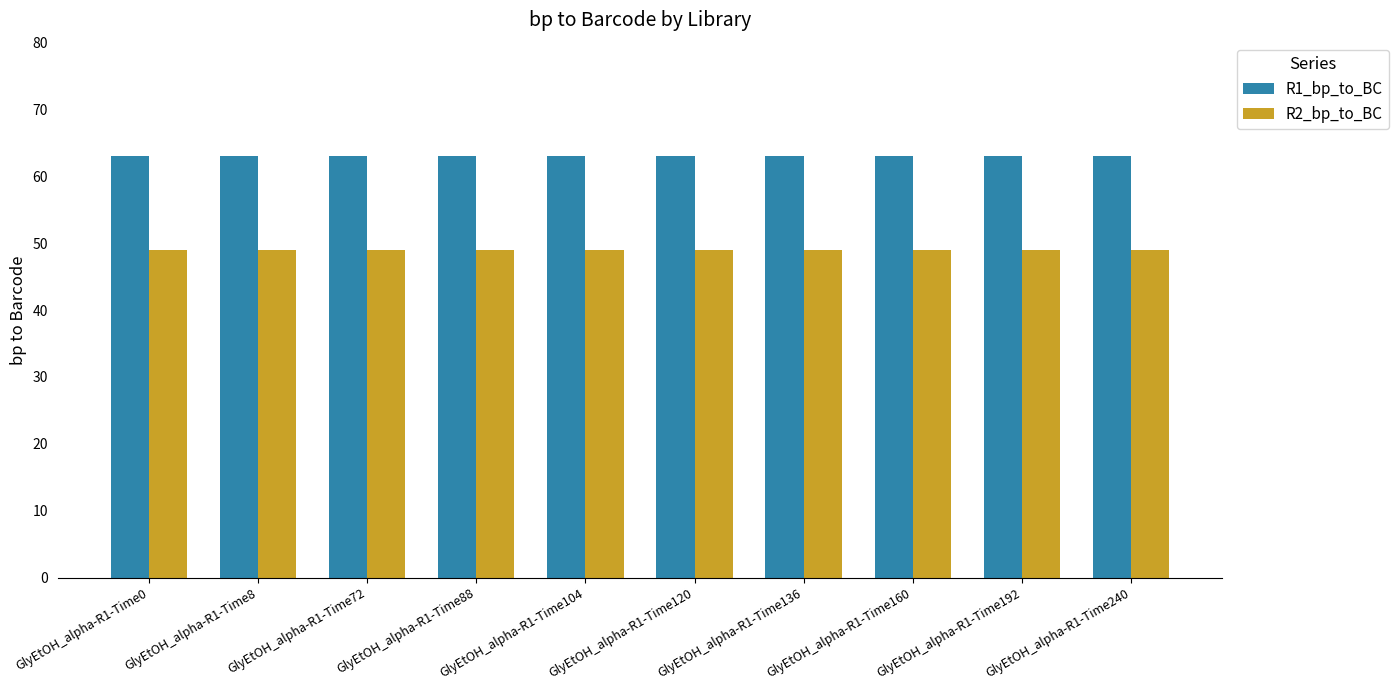

The R2_bp_to_BC series shows 78 at GlyEtOH_alpha-R1-Time72. True or false?

False